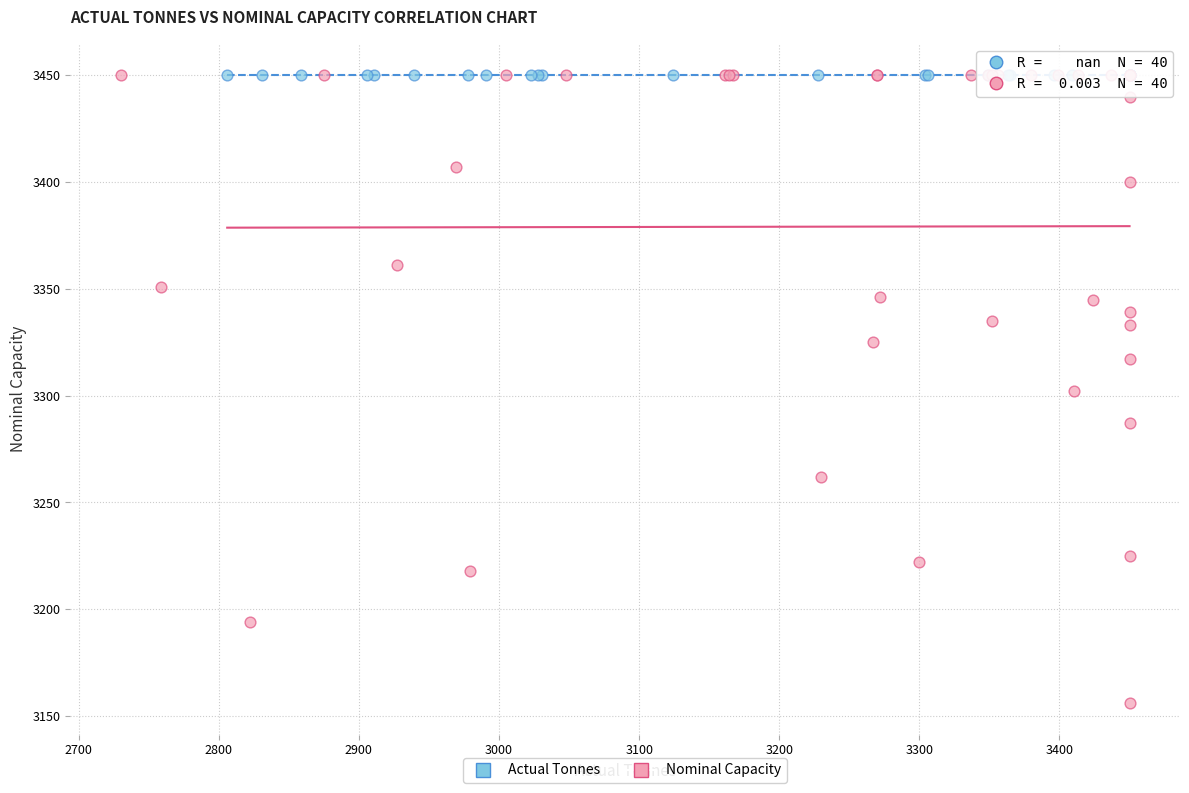

Which series contains the lowest Y value?

Nominal Capacity